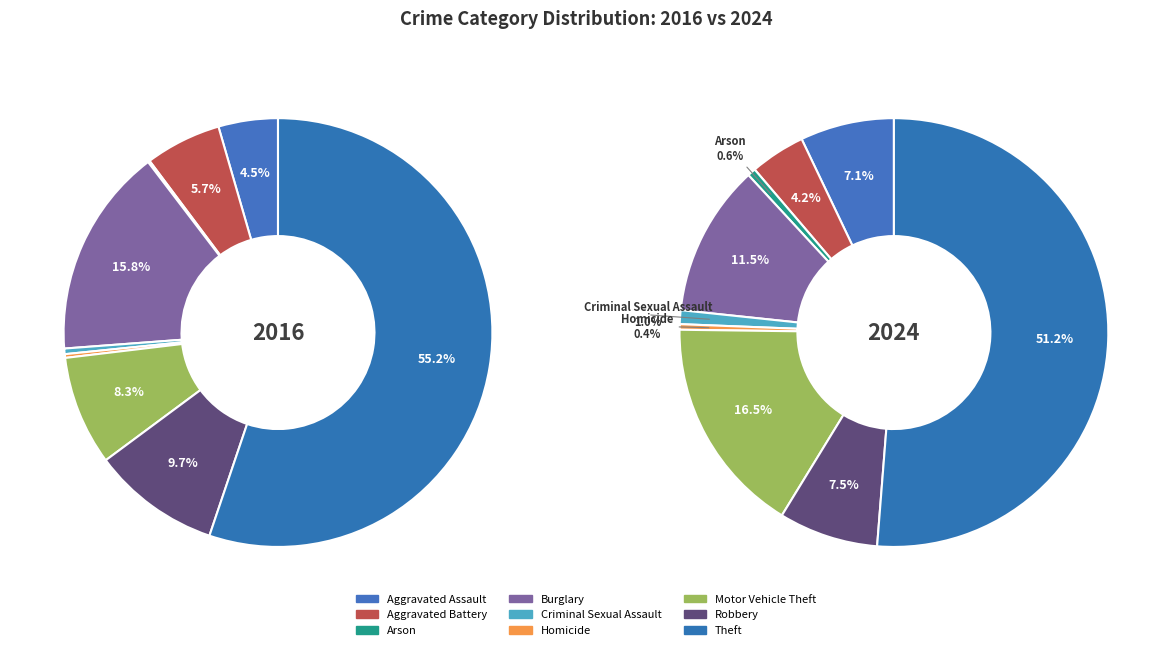

To the nearest percent, what is the average slice percentage?

11%